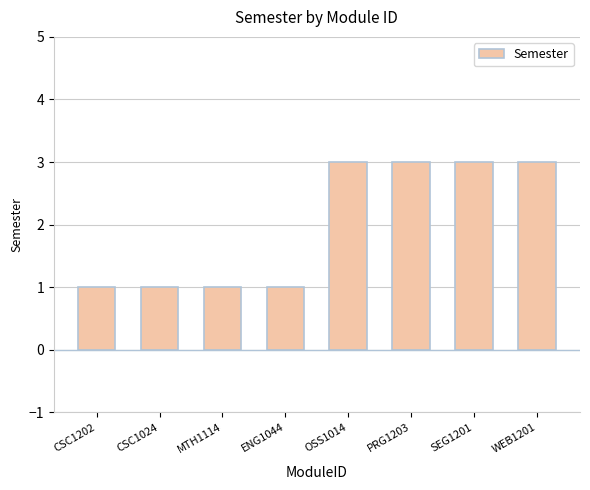

What is the label of the 7th bar from the right?

CSC1024